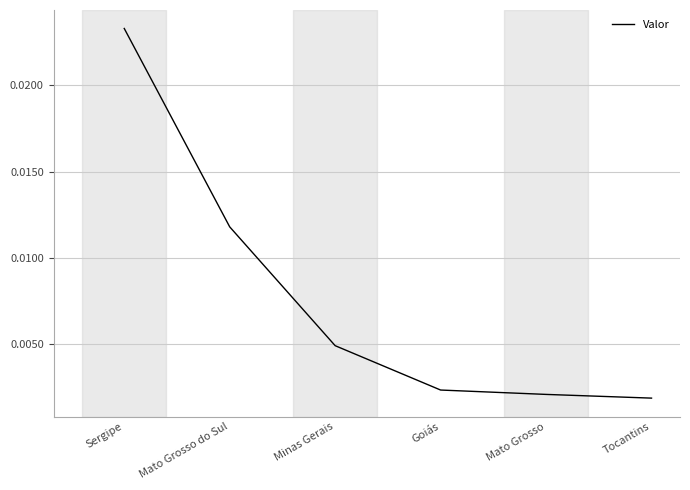

Which has a higher value, Mato Grosso or Sergipe?

Sergipe